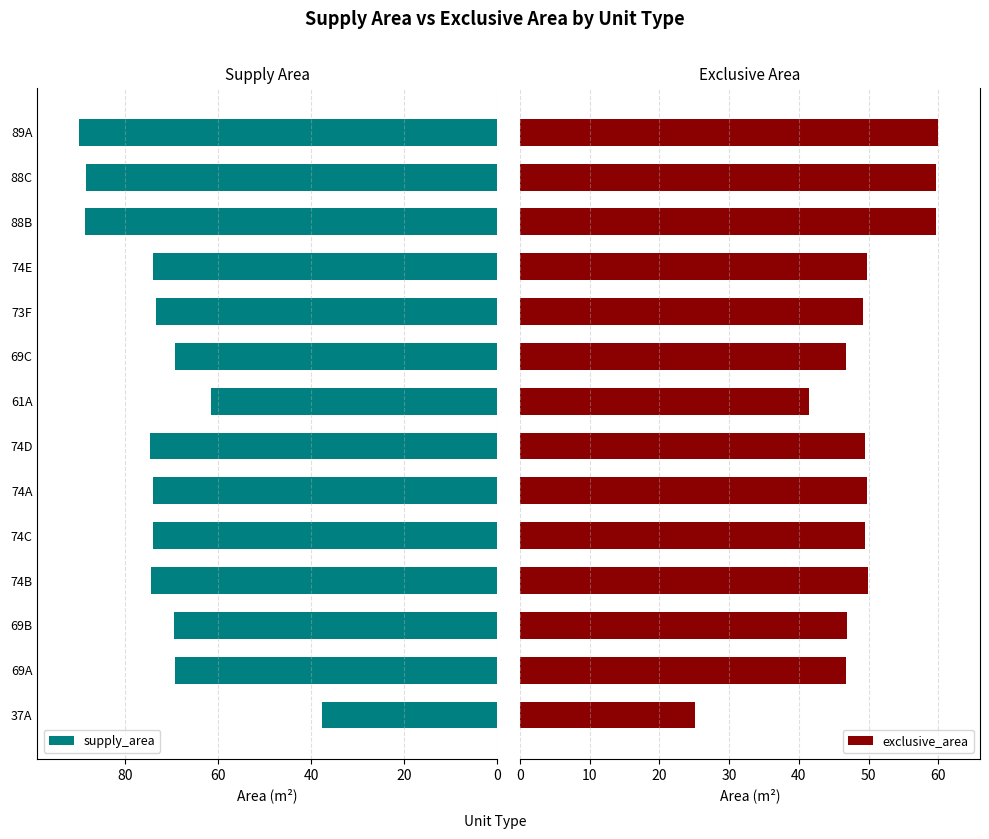

What is the difference between the maximum and minimum values in the supply_area series?

52.3